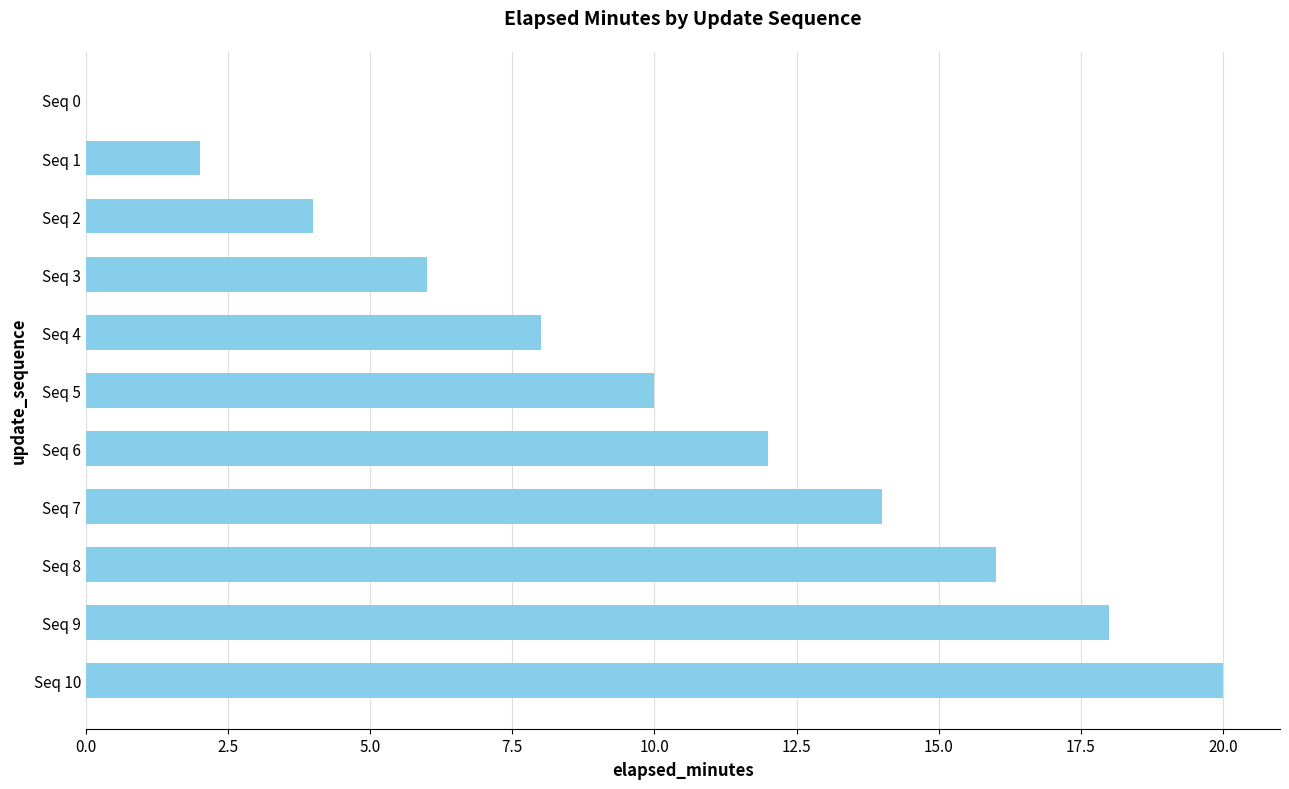

Which has a higher value, Seq 3 or Seq 7?

Seq 7